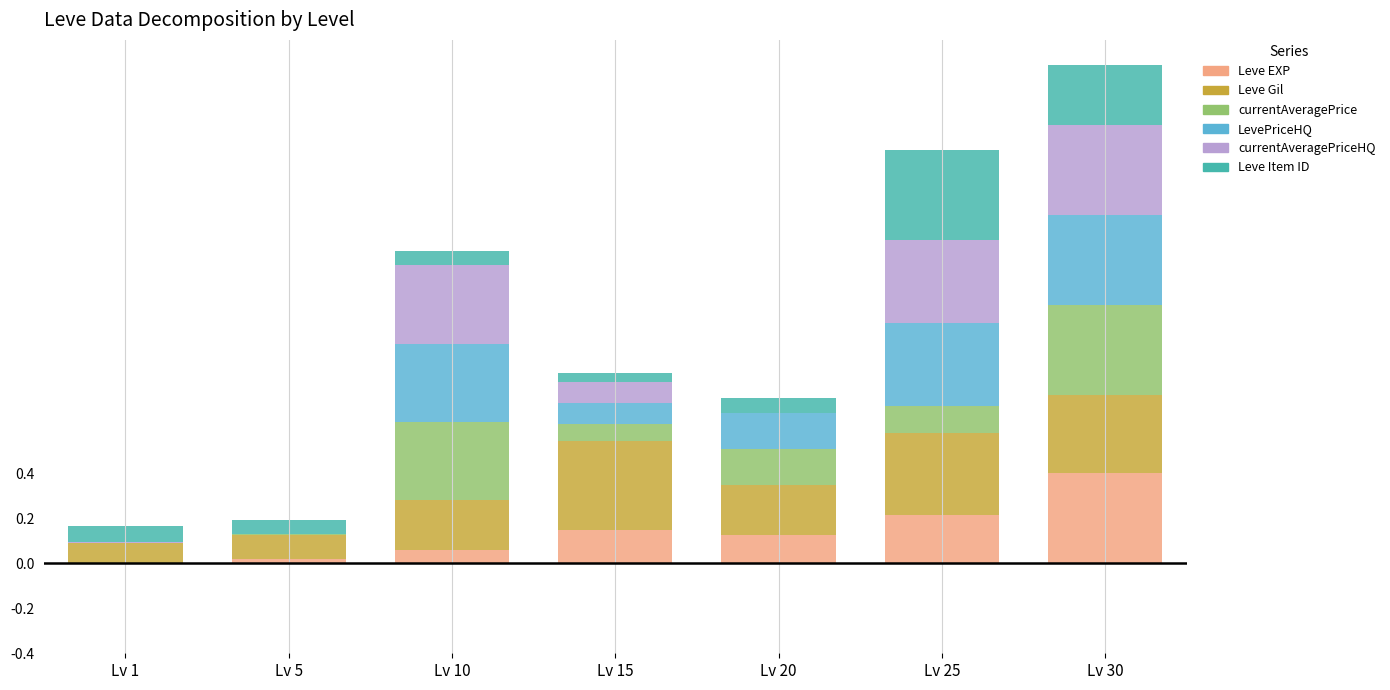

Which category has the highest value in the Leve EXP series?

Lv 30